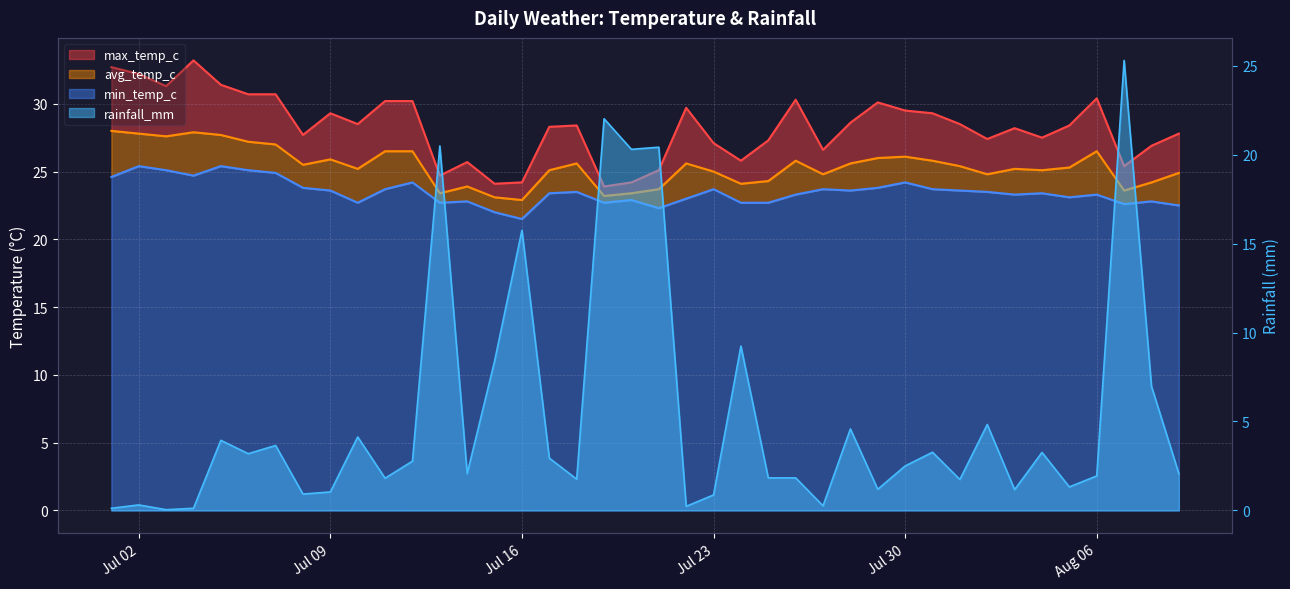

Where is the first local maximum for min_temp_c?

Jul 02